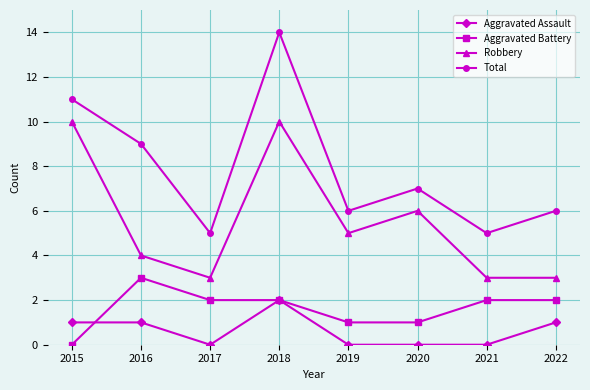

The Aggravated Assault series shows 2 at 2015. True or false?

False